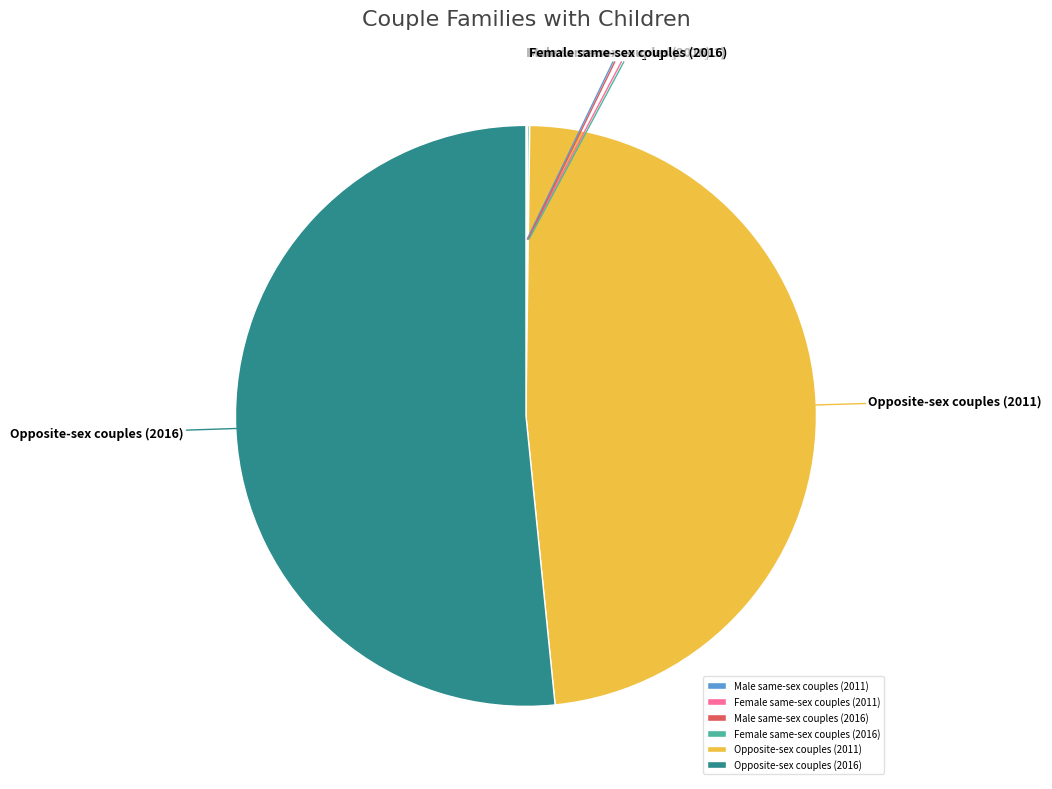

What is the largest slice in the pie chart?

Opposite-sex couples (2016)